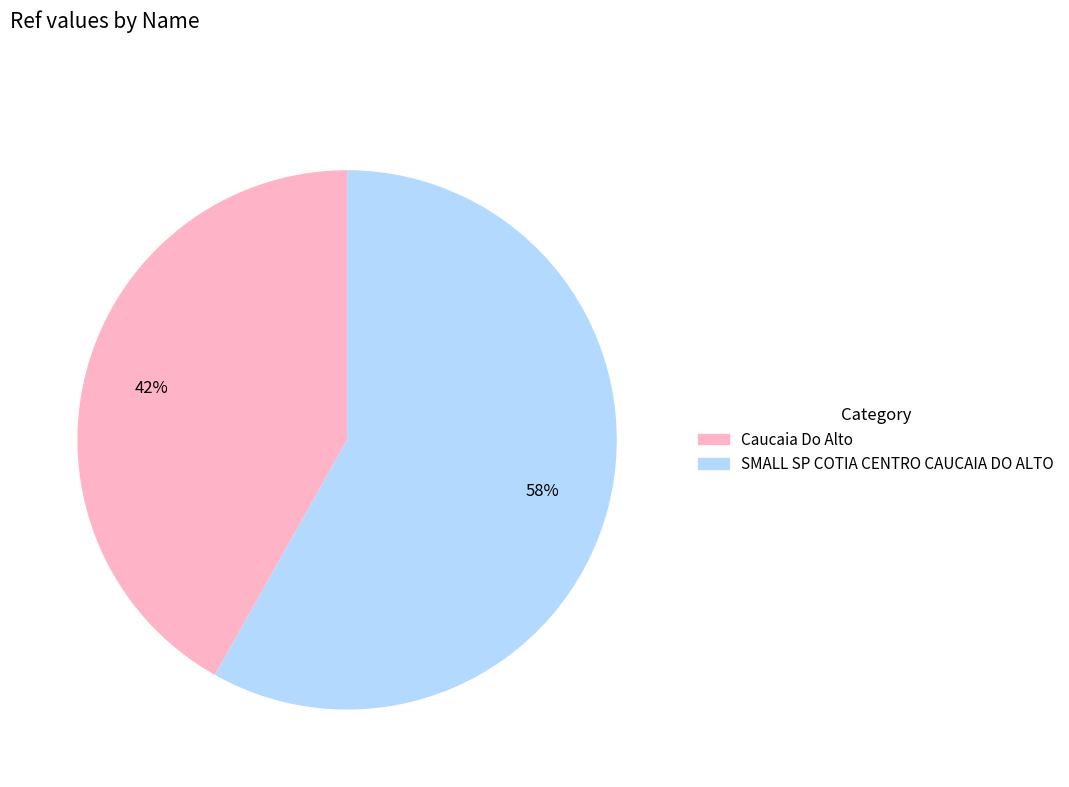

Between Caucaia Do Alto and SMALL SP COTIA CENTRO CAUCAIA DO ALTO, which is larger?

SMALL SP COTIA CENTRO CAUCAIA DO ALTO